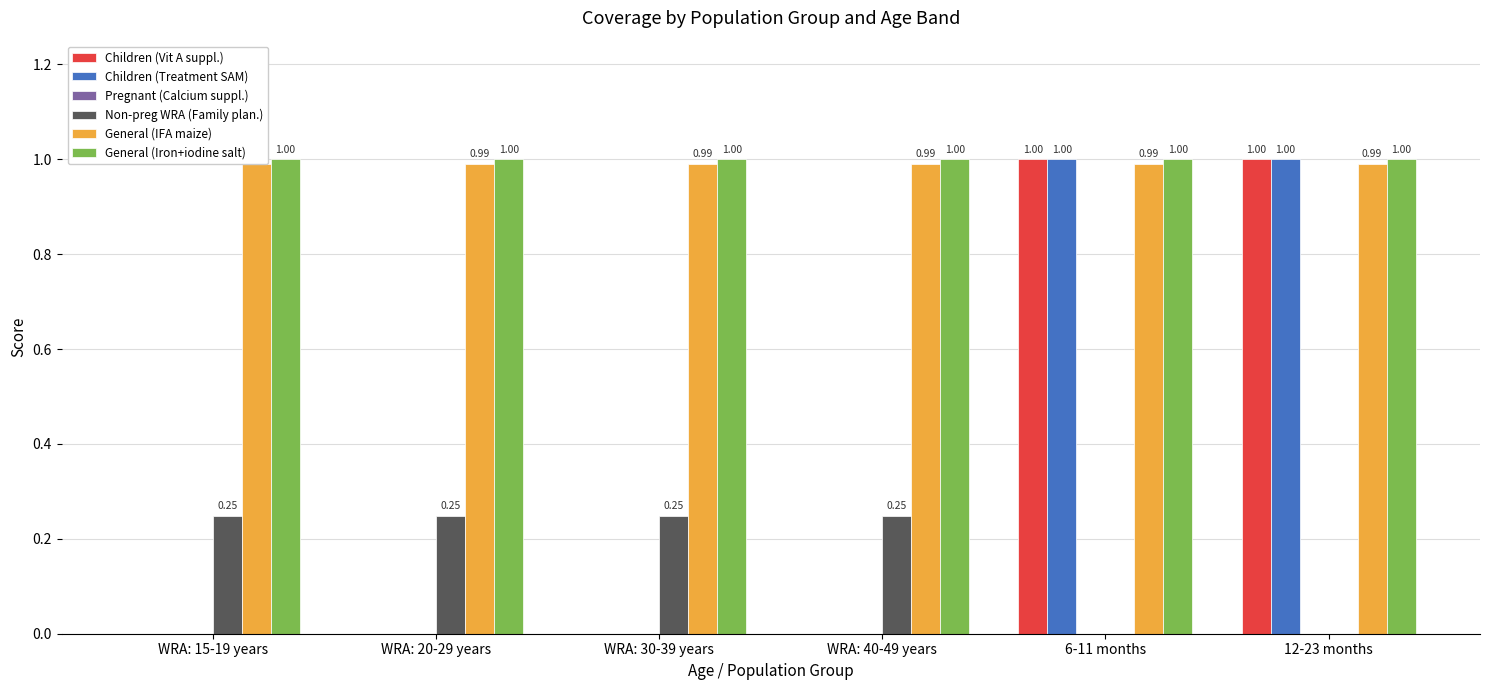

At which category is the sum across all series the highest?

6-11 months